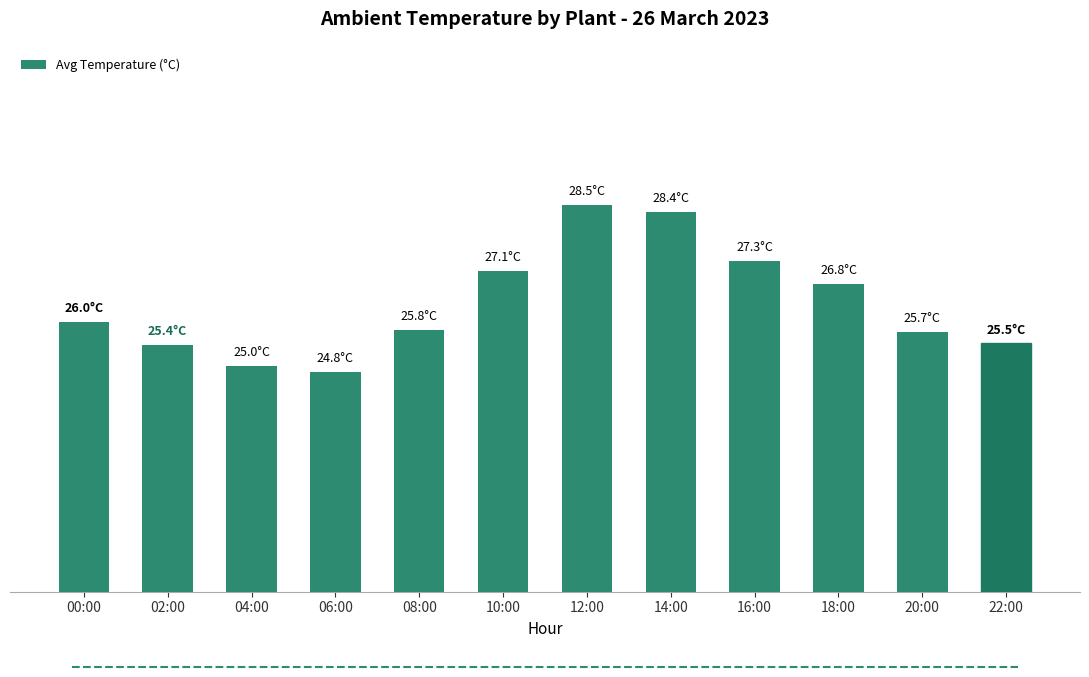

What is the difference between the second highest and second lowest values?

3.4